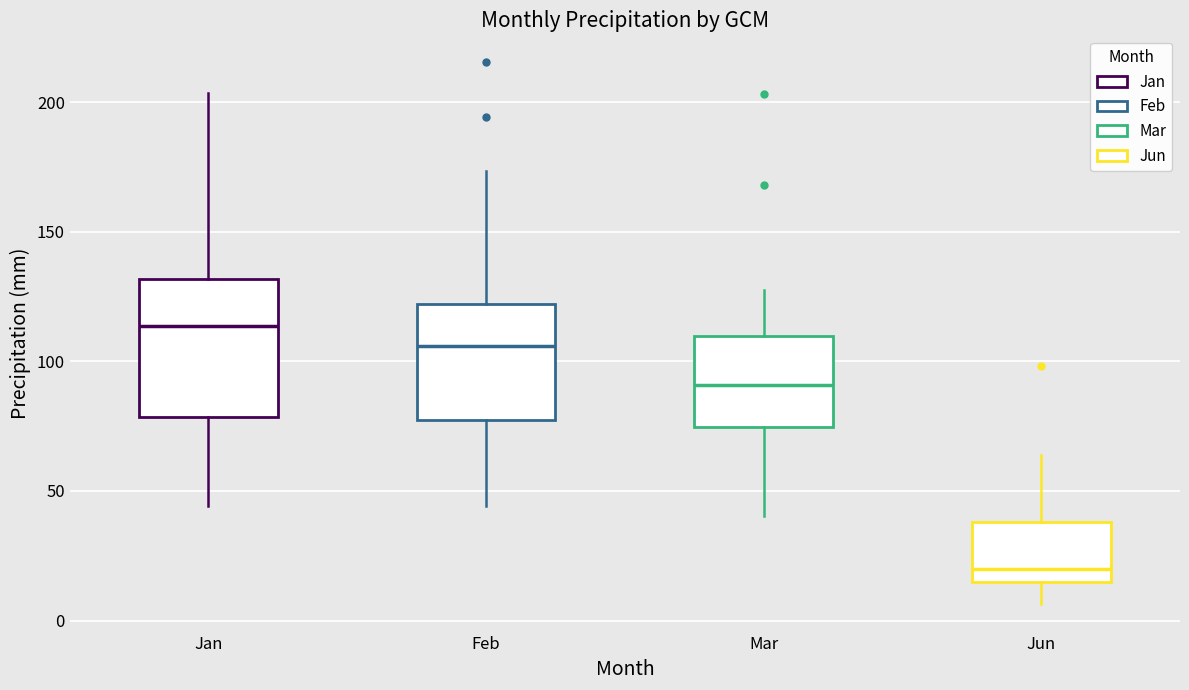

Comparing the boxes themselves (not the whiskers), which one is the tallest?

Jan